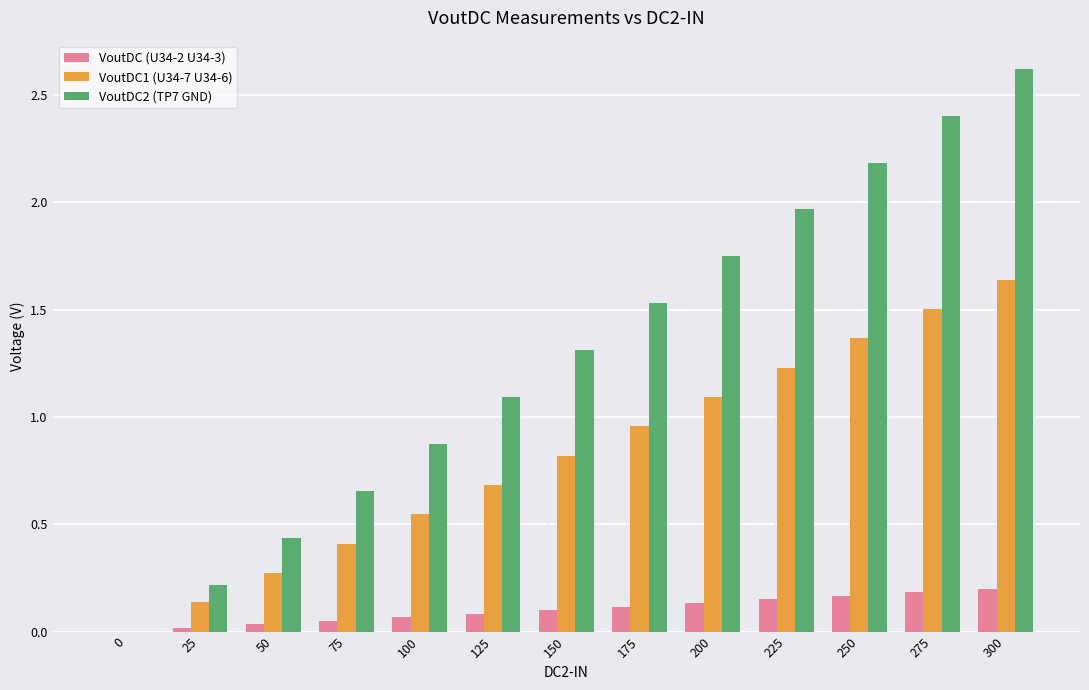

What value does the VoutDC2 (TP7 GND) series have at 150?

1.3